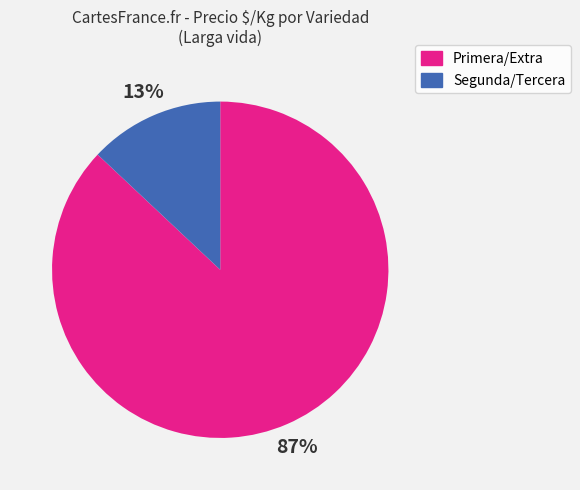

To the nearest percent, what is the average slice percentage?

50%